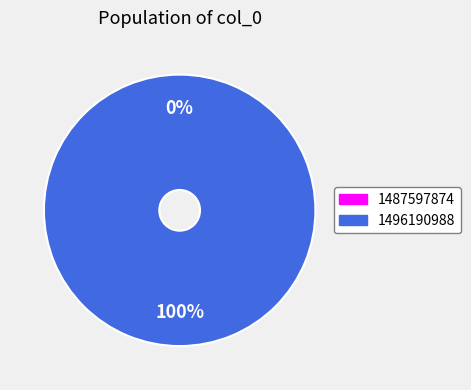

Which slice is the largest?

1496190988